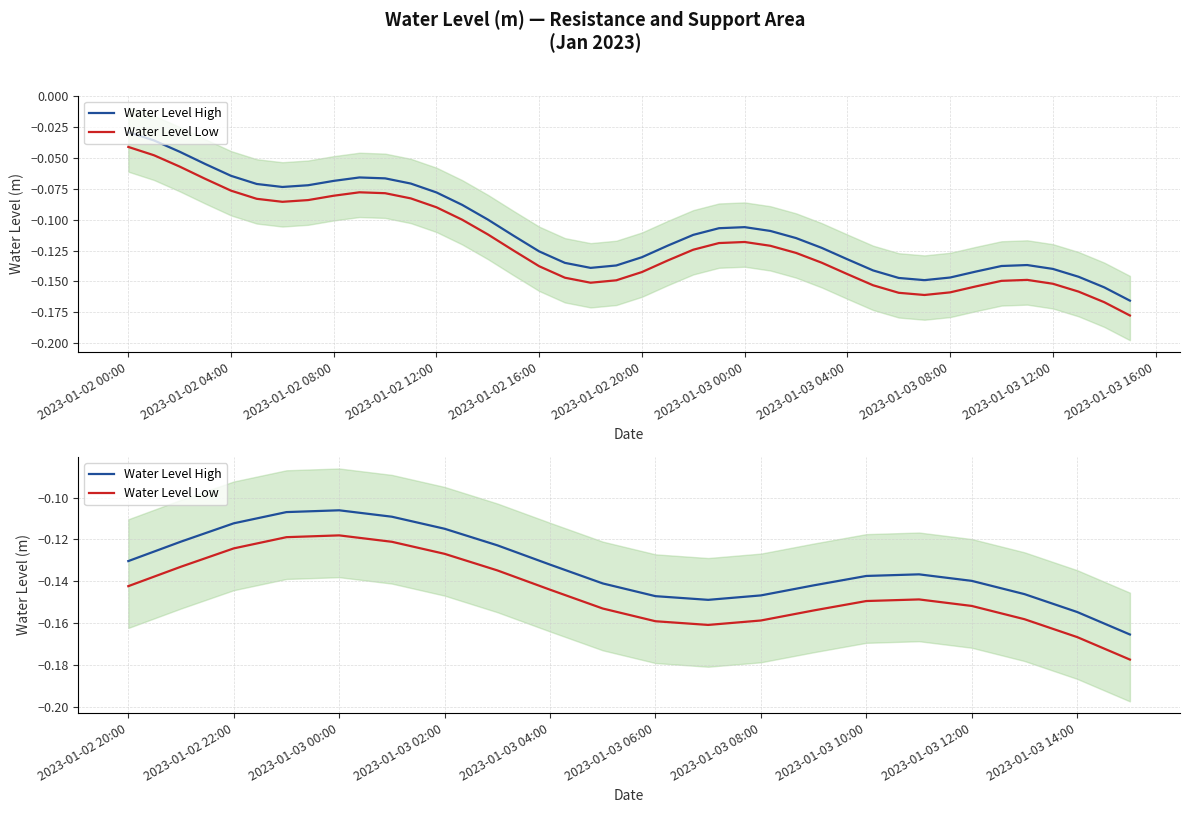

How many lines are shown in the chart?

2